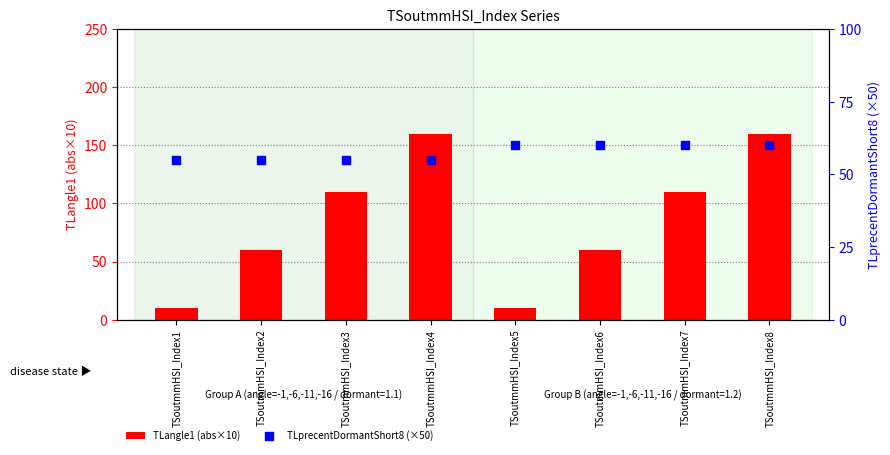

At which category is the sum across all series the highest?

TSoutmmHSI_Index8